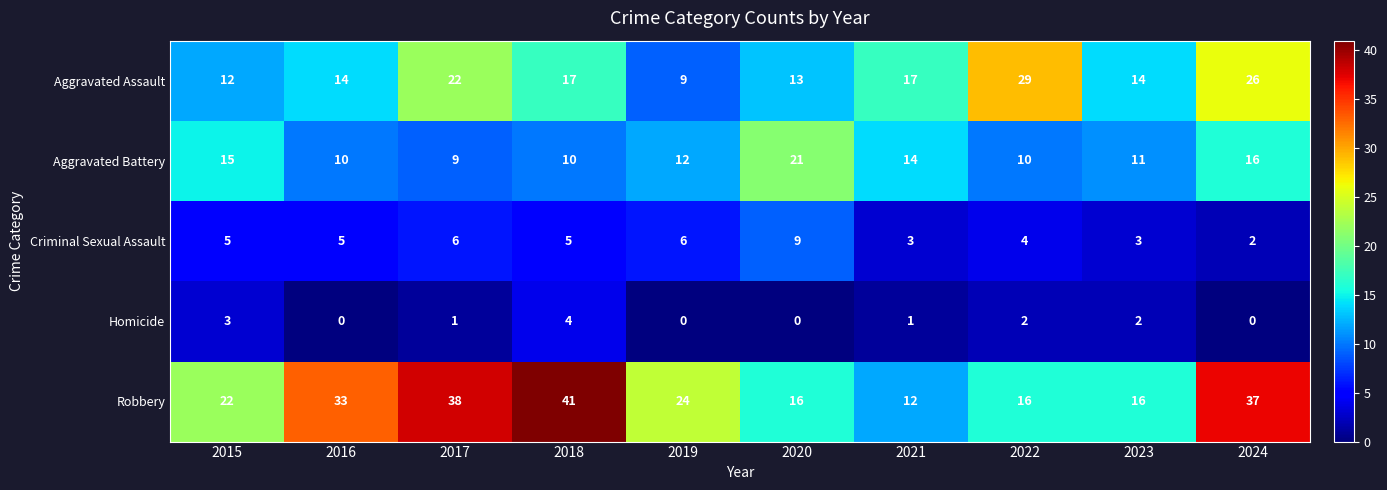

What is the lowest value of the Robbery series?

12